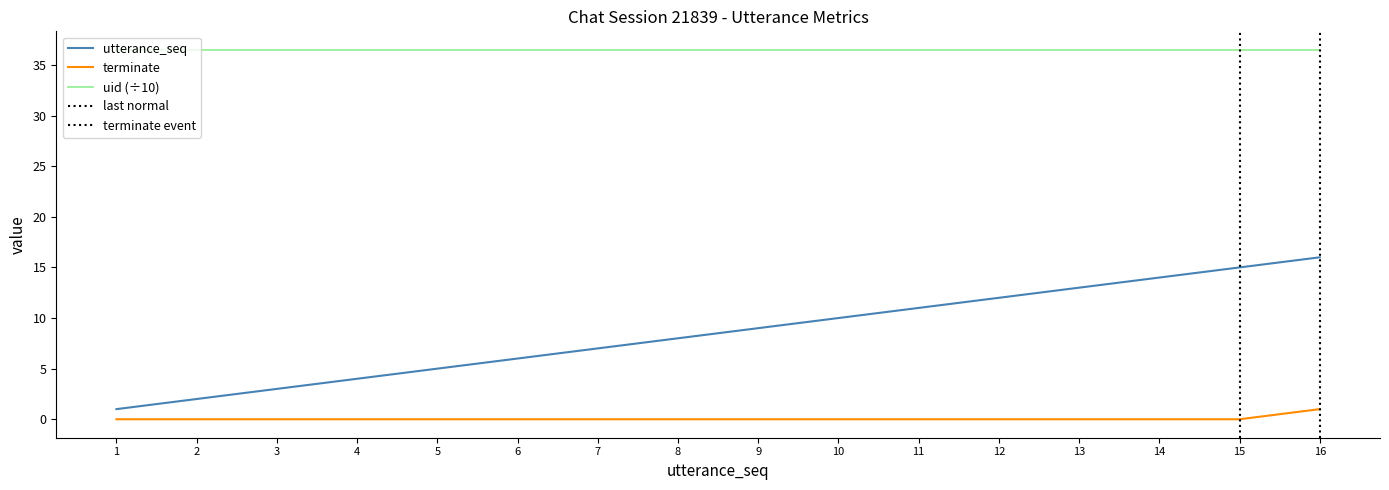

Is the value of terminate at 12 greater than the value of utterance_seq at 15?

No